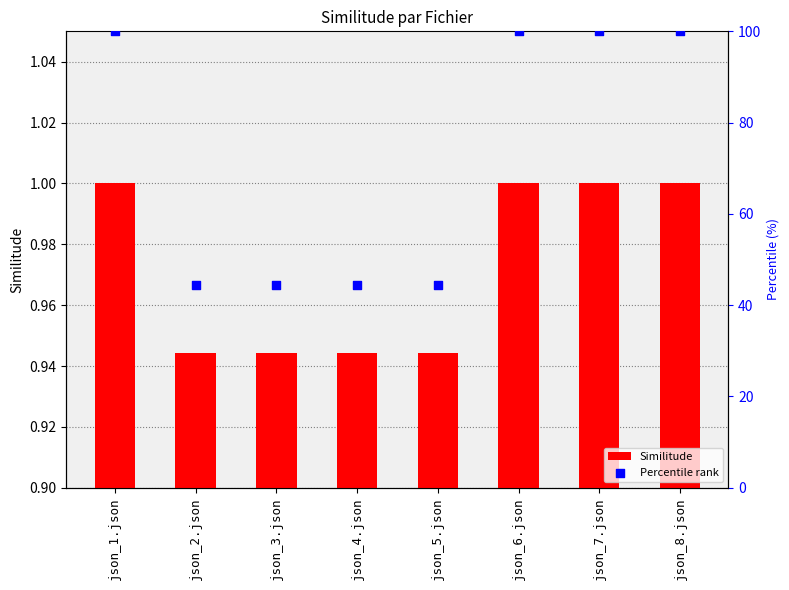

Which series reaches the maximum Y coordinate?

Percentile rank